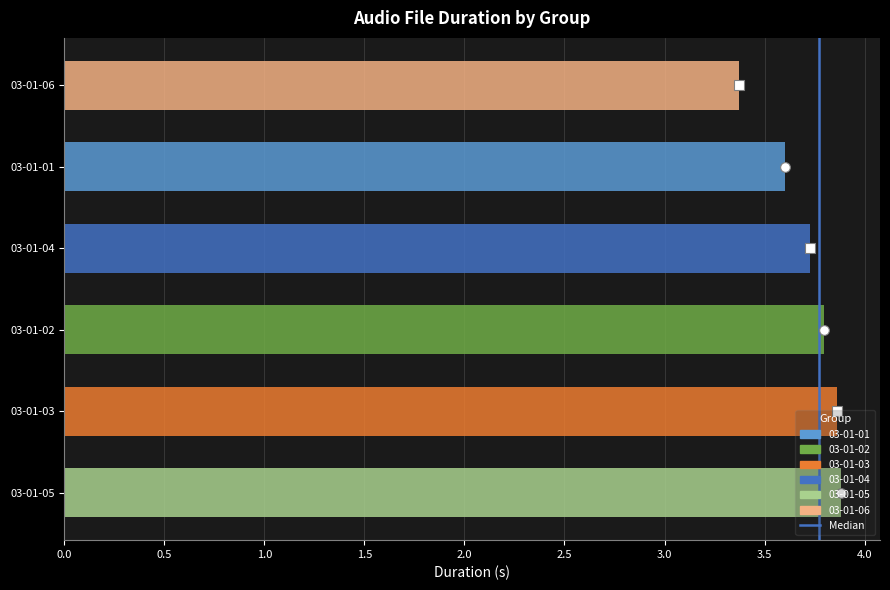

What is the greatest value displayed?

3.9